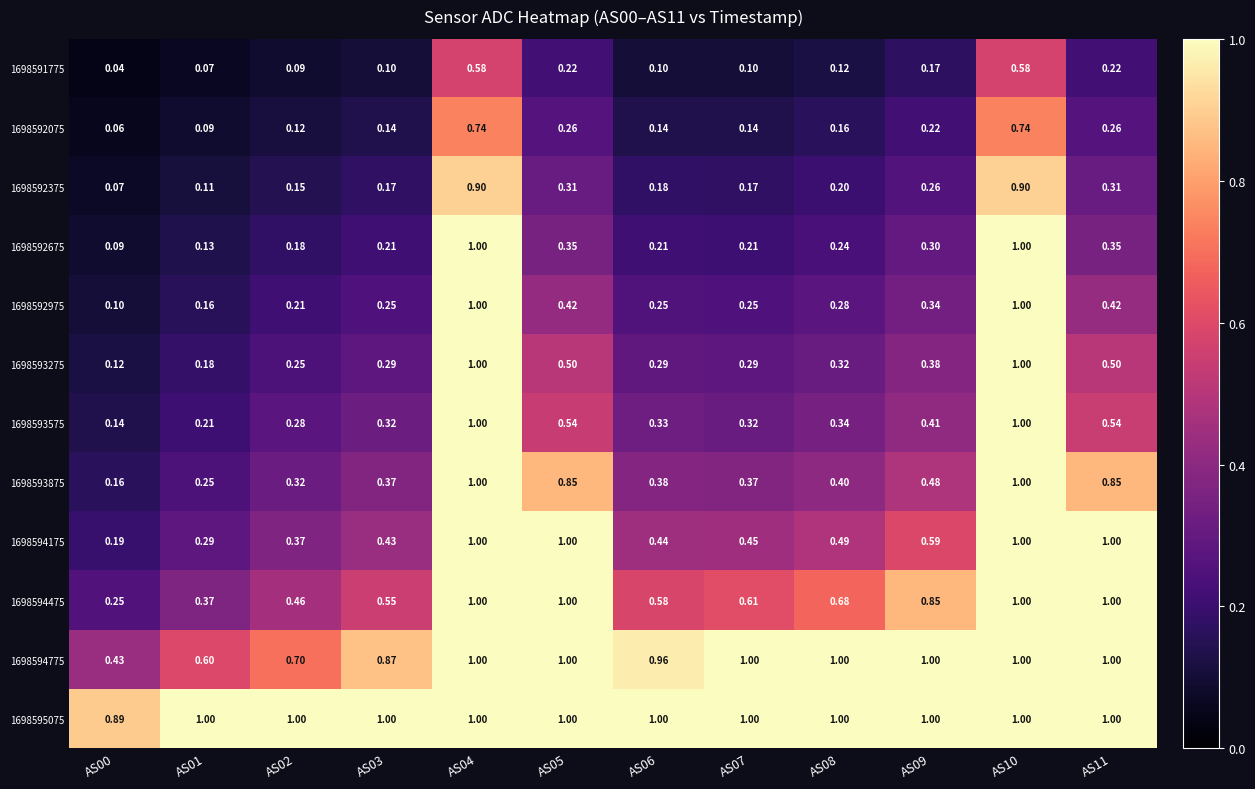

How many series are shown in this chart?

12